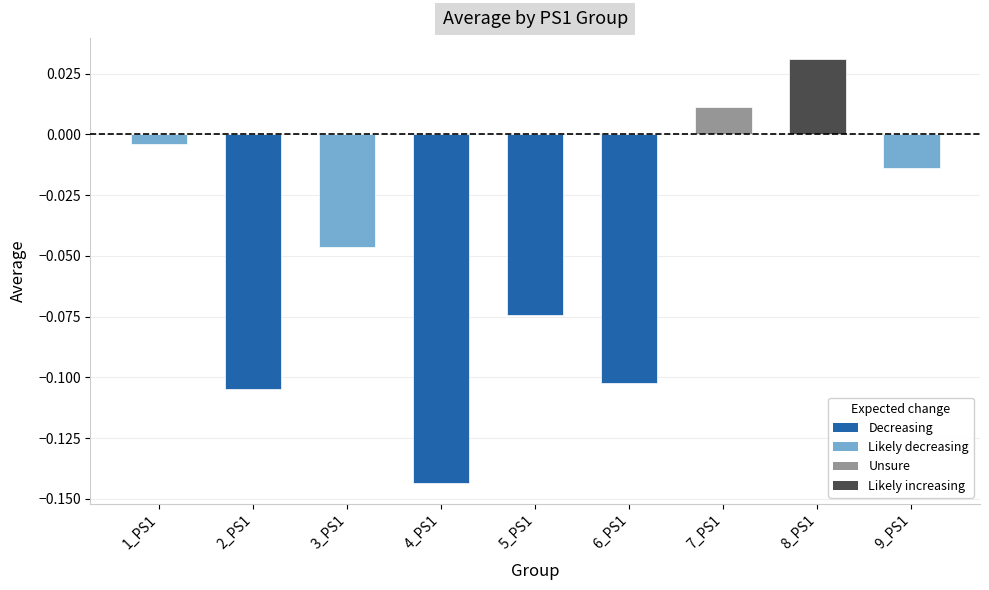

Are the bars horizontal?

No